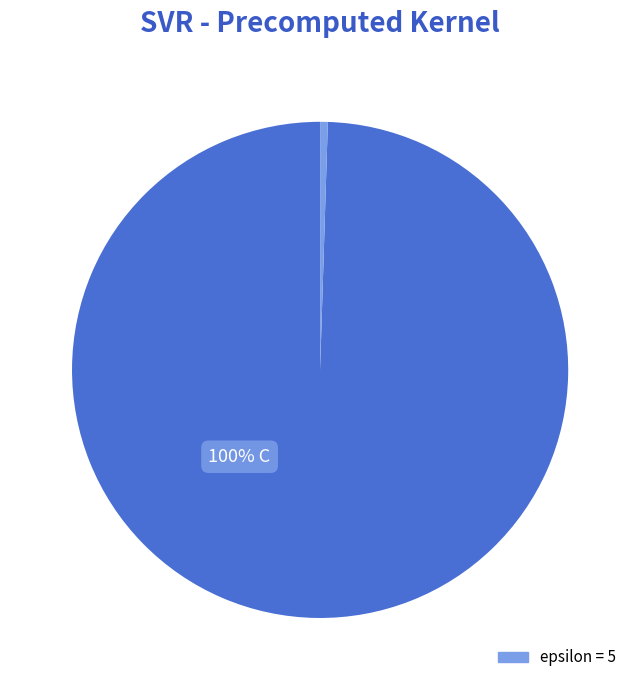

To the nearest percent, what is the average slice percentage?

50%